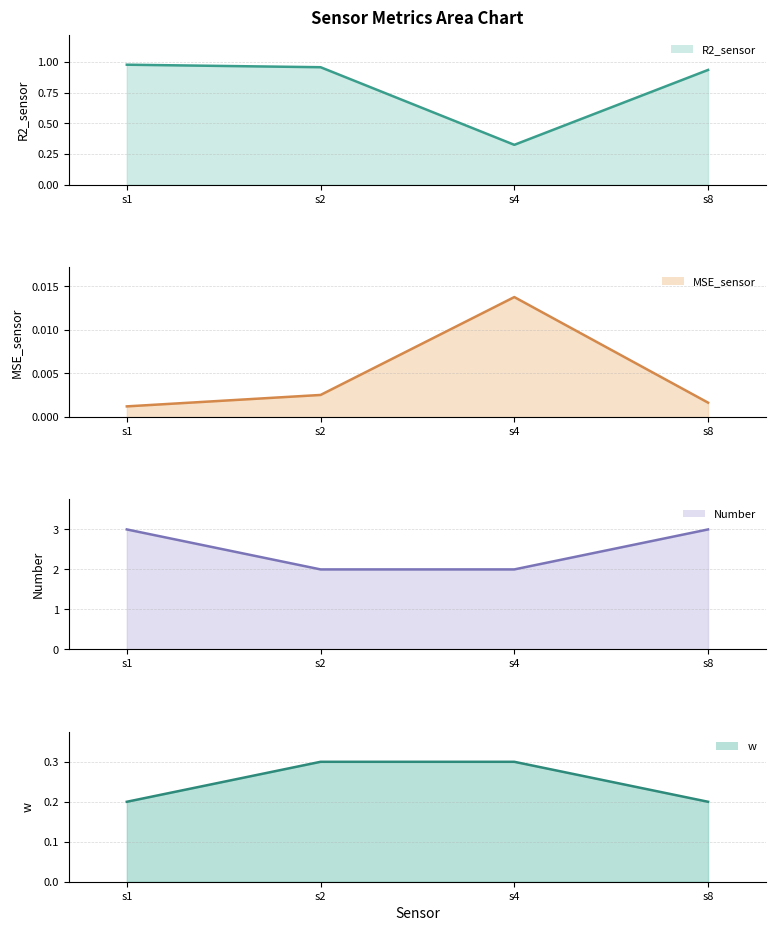

What is the value of the Number (line) point at the 3rd from the left?

2.0